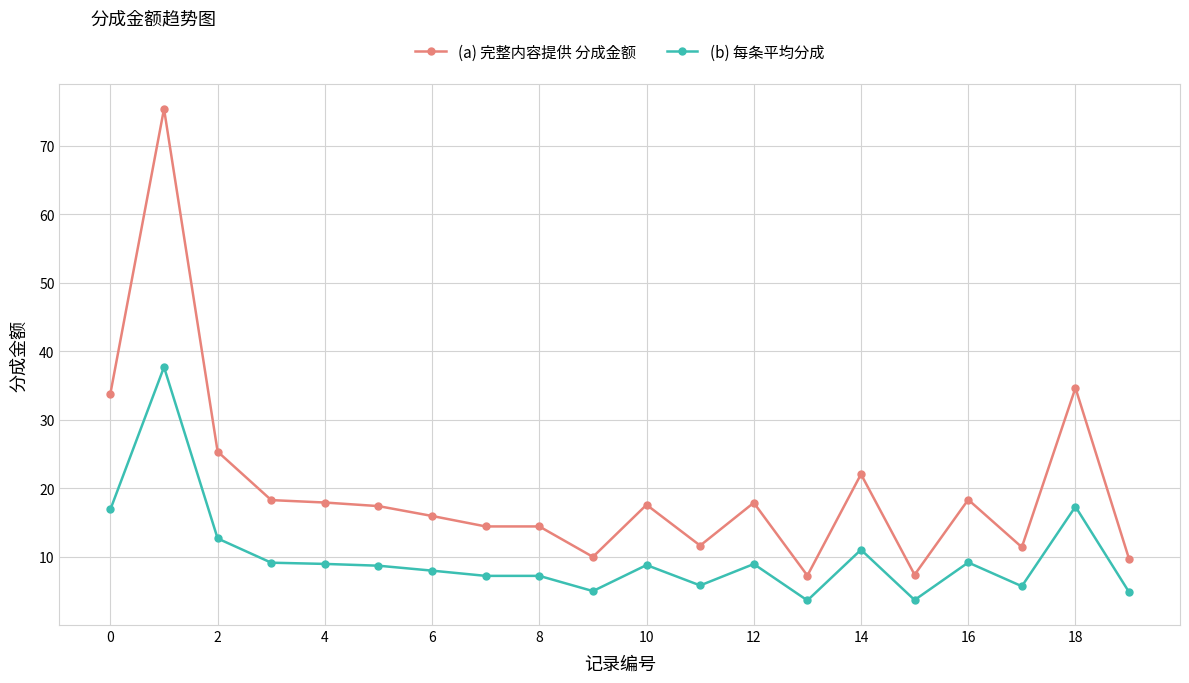

What is the smallest value displayed?

3.6